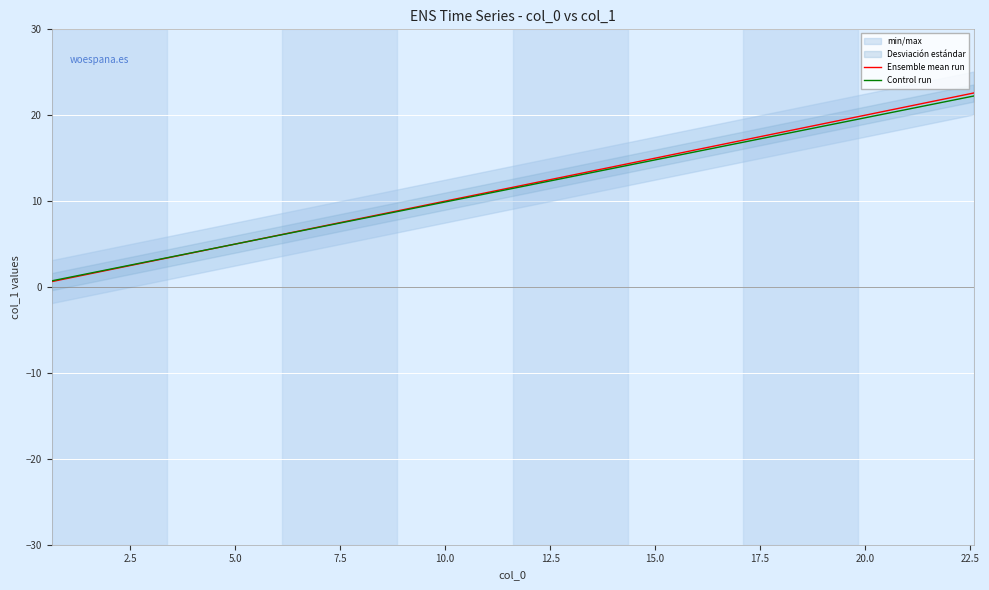

What is the highest value of the Ensemble mean run series?

22.6